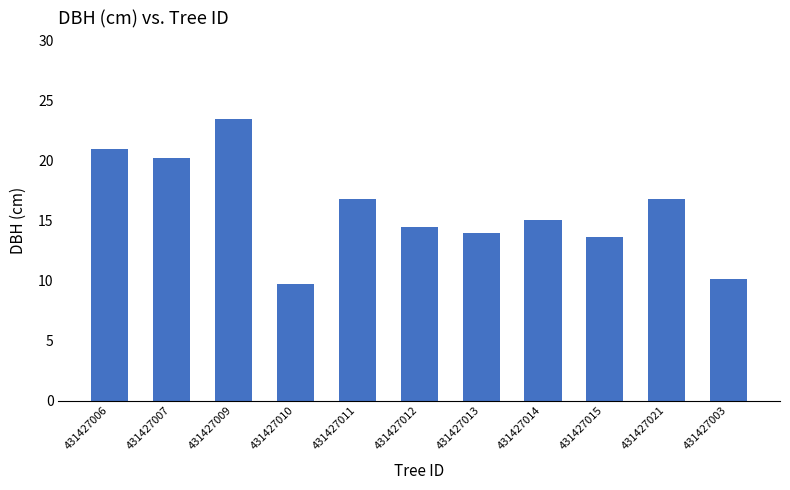

What position from the right is 431427009?

9